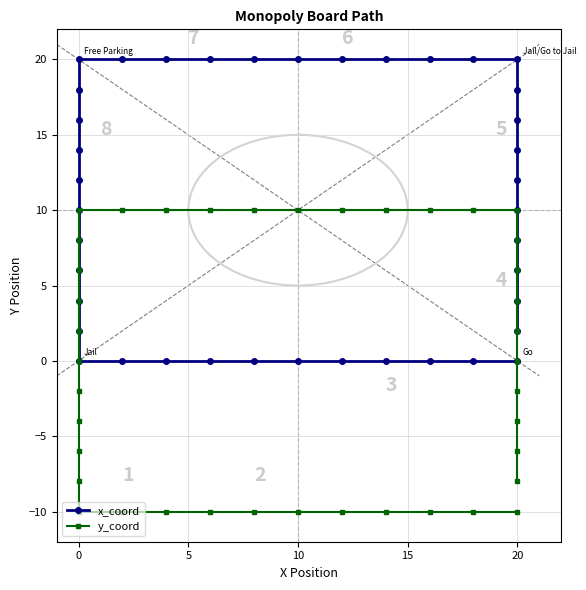

At 20, list the series in order from largest to smallest.

x_coord, y_coord